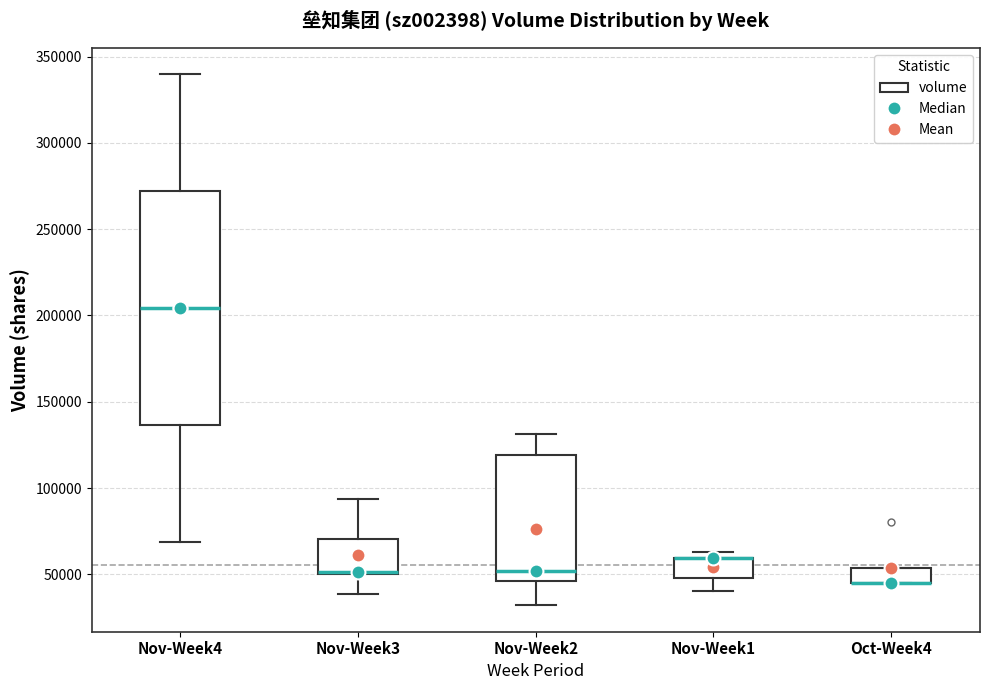

Comparing the boxes themselves (not the whiskers), which one is the tallest?

Nov-Week4